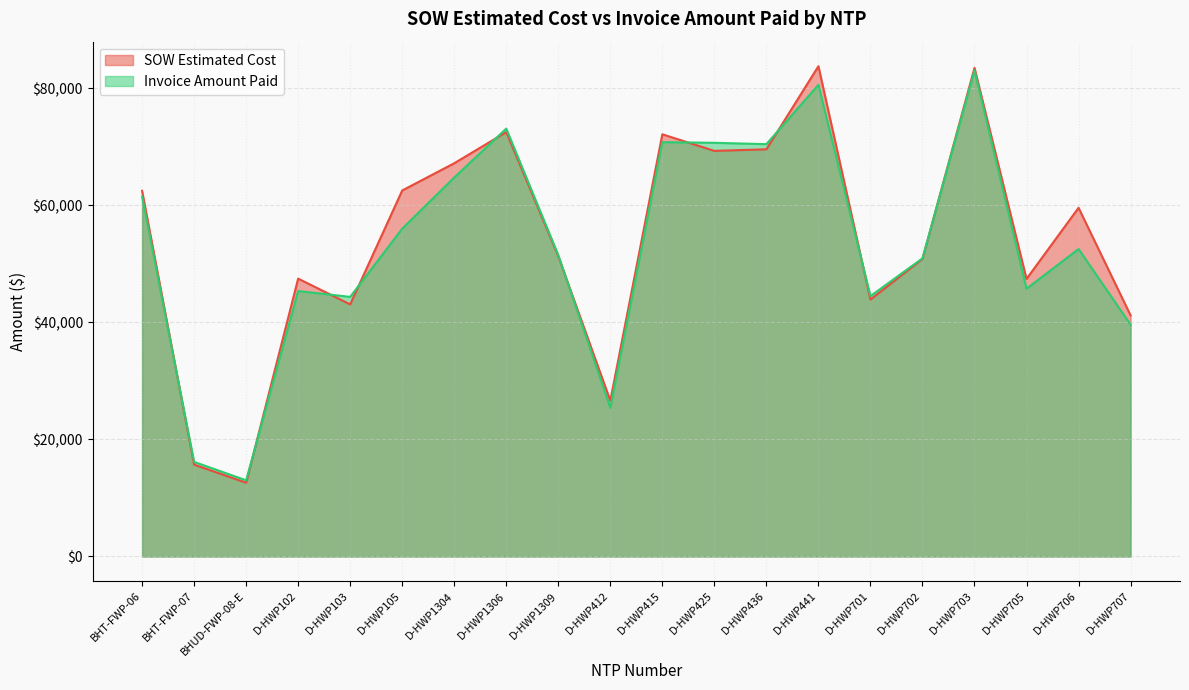

Rank the series by their average value, from lowest to highest.

Invoice Amount Paid, SOW Estimated Cost